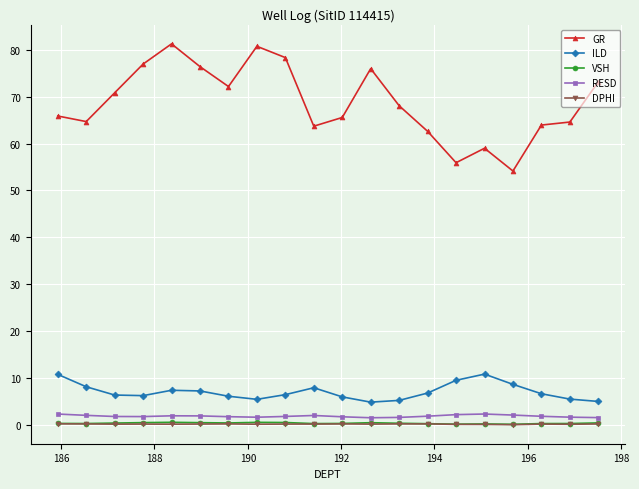

Which series has the largest range (max minus min)?

GR